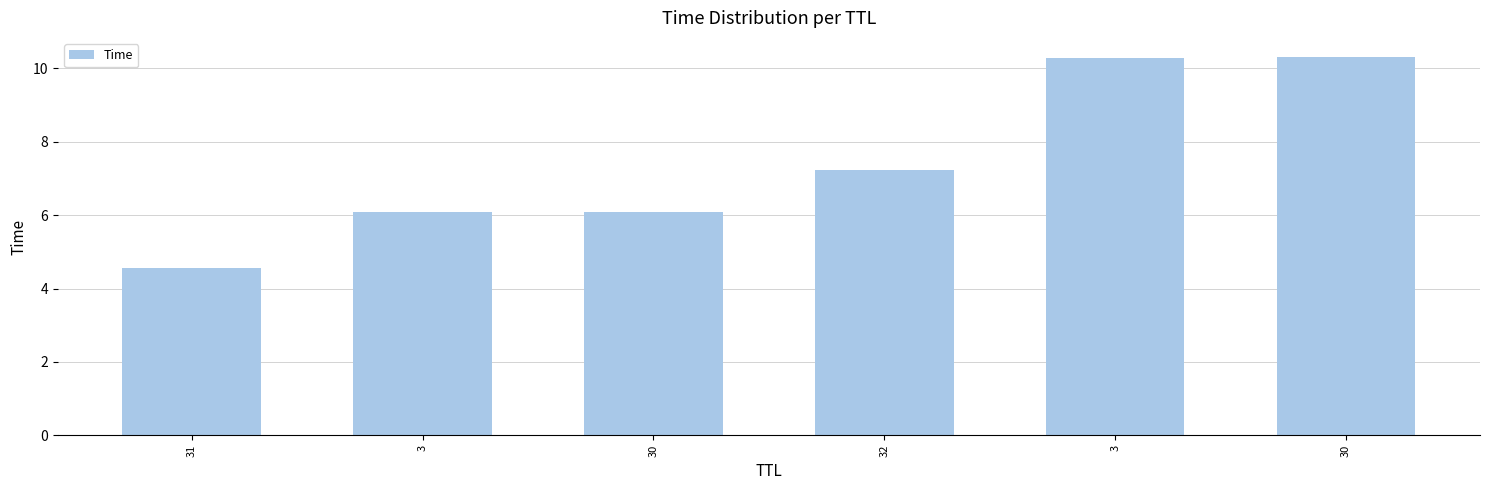

List the labels in order of value, largest first.

30, 3, 32, 30, 3, 31